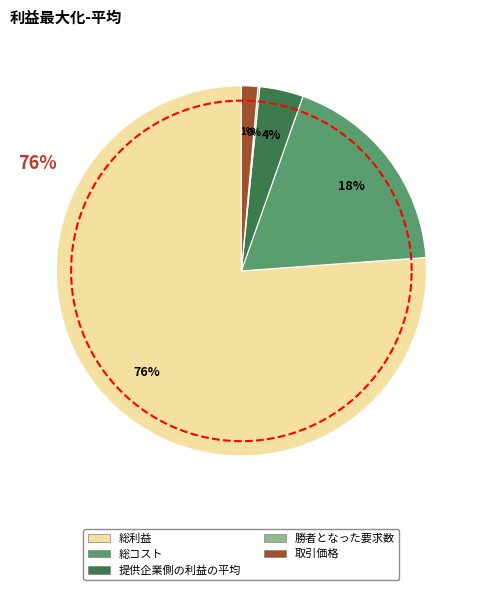

To the nearest percent, what portion does 取引価格 represent?

1%